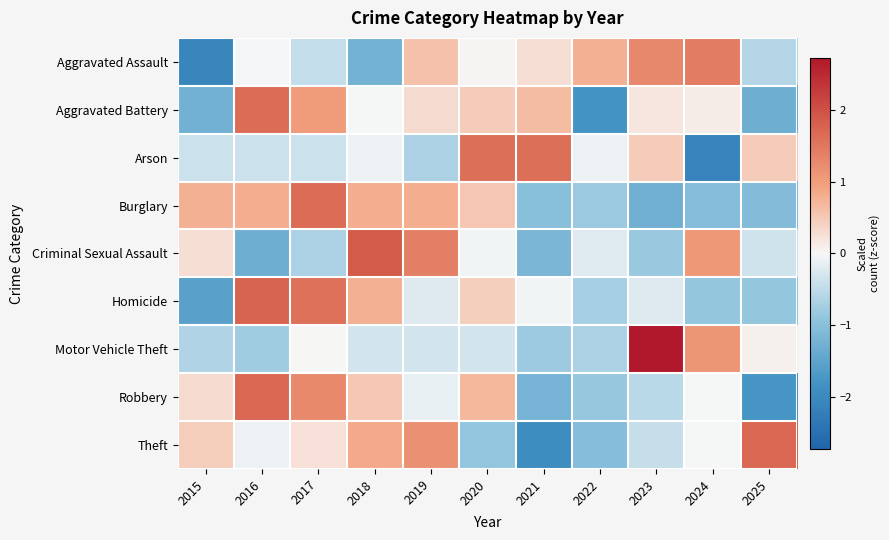

Reading left to right, transcribe all the data shown in this chart.

Aggravated Assault: 2015=-2.0	2016=-0.0	2017=-0.5	2018=-1.2	2019=0.6	2020=0.0	2021=0.3	2022=0.8	2023=1.3	2024=1.4	2025=-0.6
Aggravated Battery: 2015=-1.3	2016=1.6	2017=1.0	2018=-0.0	2019=0.3	2020=0.5	2021=0.6	2022=-1.8	2023=0.2	2024=0.1	2025=-1.3
Arson: 2015=-0.4	2016=-0.4	2017=-0.4	2018=-0.1	2019=-0.7	2020=1.6	2021=1.6	2022=-0.1	2023=0.5	2024=-2.1	2025=0.5
Burglary: 2015=0.8	2016=0.8	2017=1.6	2018=0.8	2019=0.8	2020=0.5	2021=-1.0	2022=-0.8	2023=-1.3	2024=-1.1	2025=-1.1
Criminal Sexual Assault: 2015=0.3	2016=-1.3	2017=-0.7	2018=1.9	2019=1.4	2020=-0.0	2021=-1.2	2022=-0.2	2023=-0.8	2024=1.1	2025=-0.4
Homicide: 2015=-1.5	2016=1.8	2017=1.6	2018=0.8	2019=-0.2	2020=0.4	2021=-0.1	2022=-0.7	2023=-0.2	2024=-0.9	2025=-0.9
Motor Vehicle Theft: 2015=-0.6	2016=-0.8	2017=0.0	2018=-0.3	2019=-0.3	2020=-0.3	2021=-0.8	2022=-0.7	2023=2.7	2024=1.1	2025=0.1
Robbery: 2015=0.3	2016=1.7	2017=1.3	2018=0.5	2019=-0.1	2020=0.7	2021=-1.2	2022=-0.9	2023=-0.5	2024=-0.0	2025=-1.8
Theft: 2015=0.5	2016=-0.1	2017=0.2	2018=0.8	2019=1.2	2020=-0.9	2021=-1.9	2022=-1.0	2023=-0.4	2024=-0.0	2025=1.7